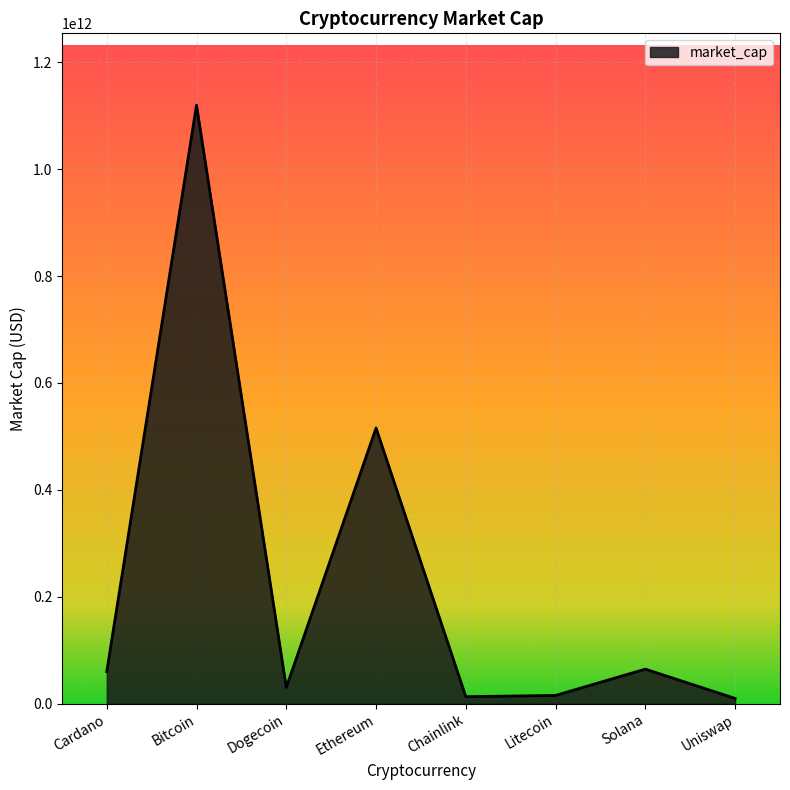

How many lines are shown in the chart?

1